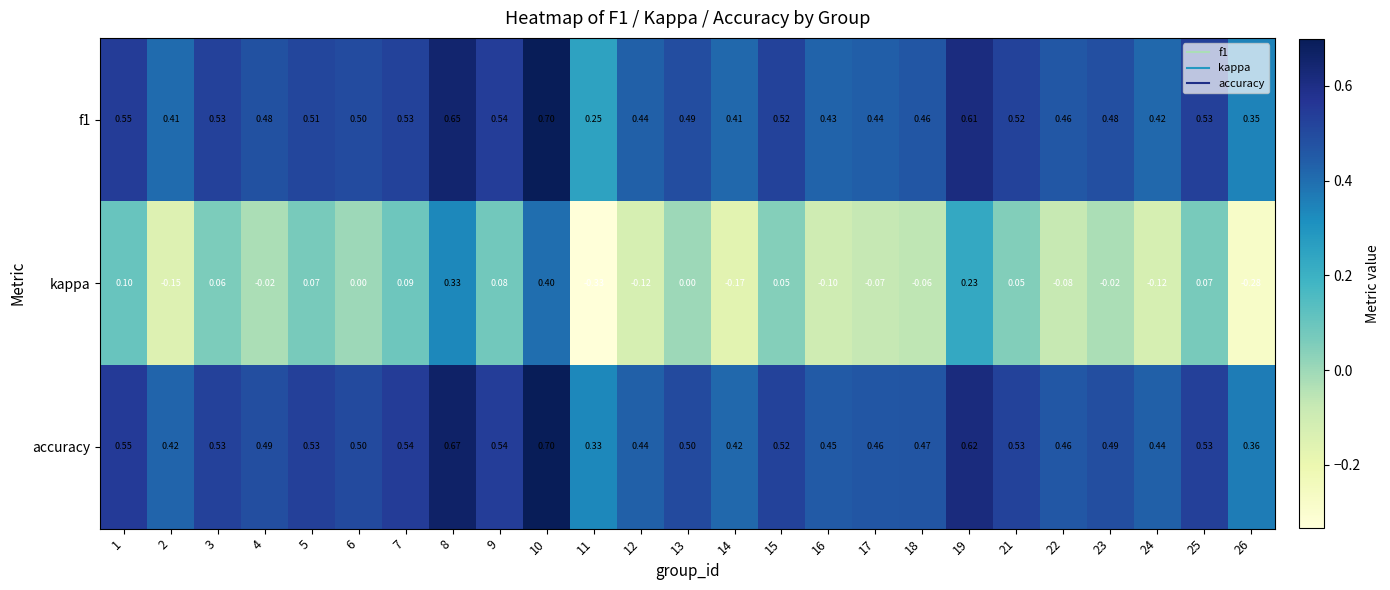

Which series changed the most between 4 and 5?

kappa